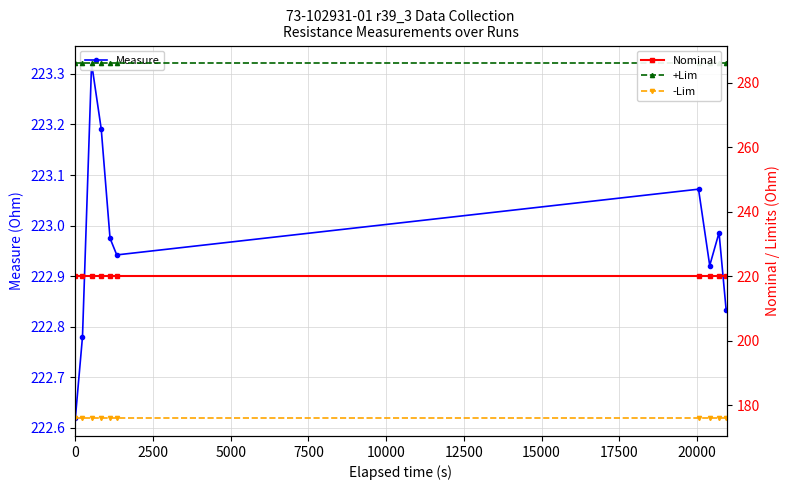

Read the +Lim value at 0.

286.0